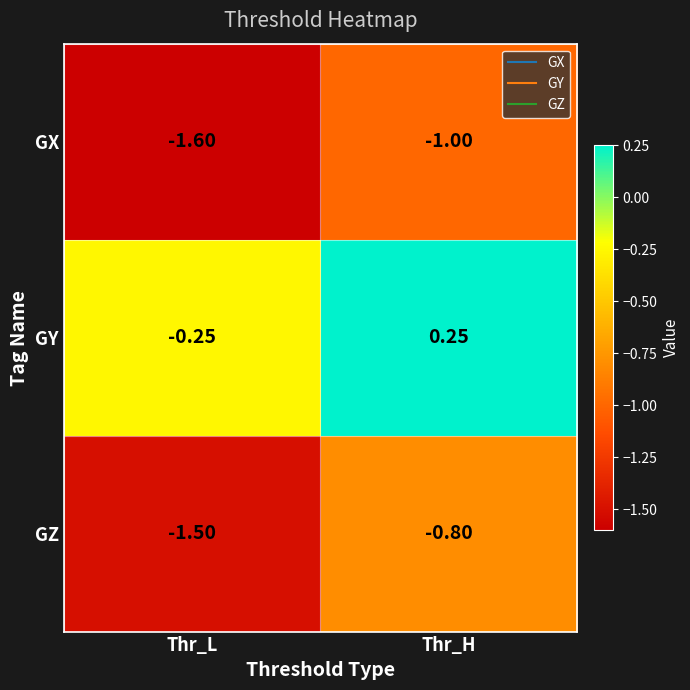

Where is GY nearest to the value 0?

Thr_L